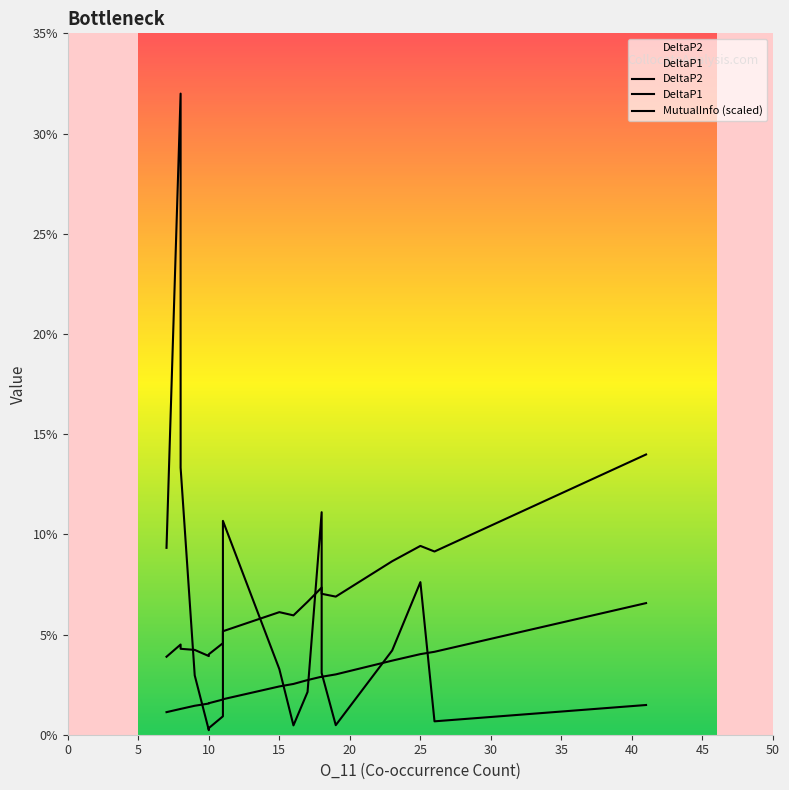

Which series has the largest range (max minus min)?

DeltaP1